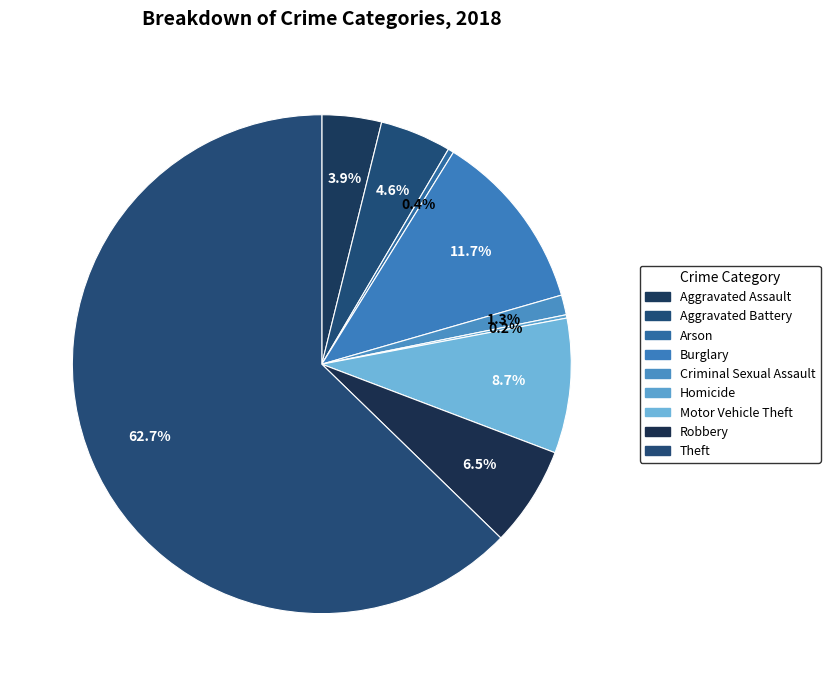

Which slice represents more than half of the pie?

Theft